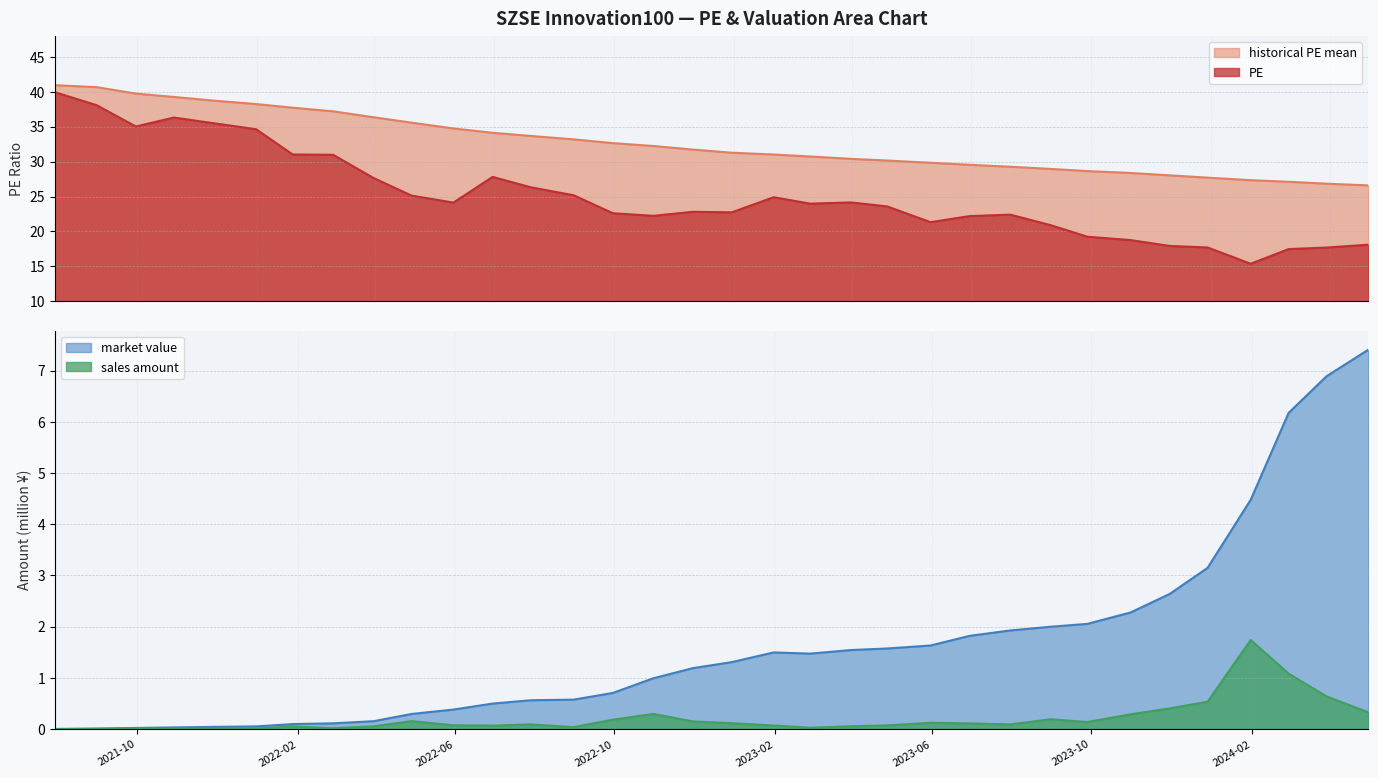

True or false: historical PE mean and PE intersect in this chart.

False